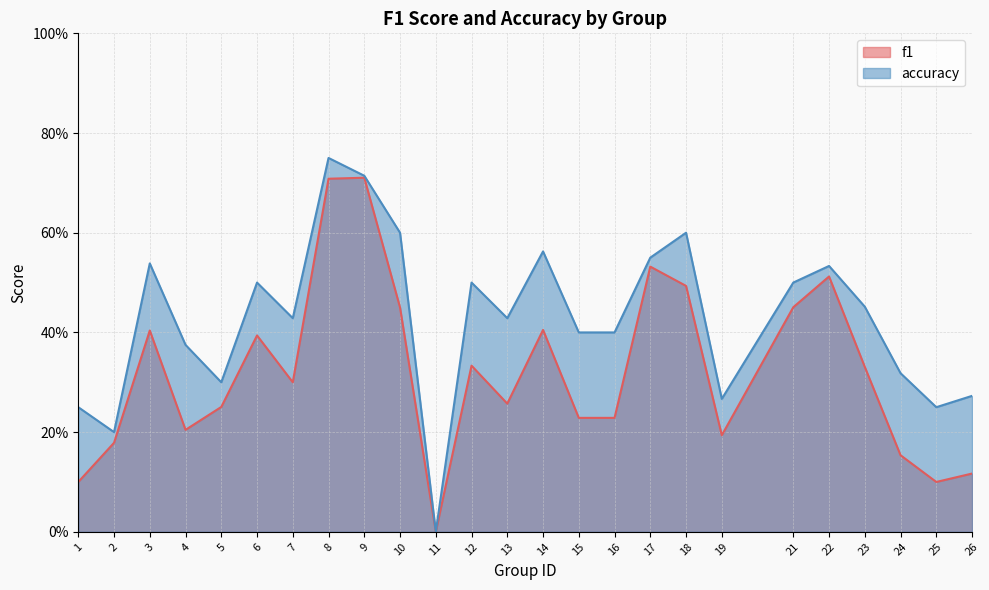

In f1, how many points are lower than both neighbors (excluding endpoints)?

6